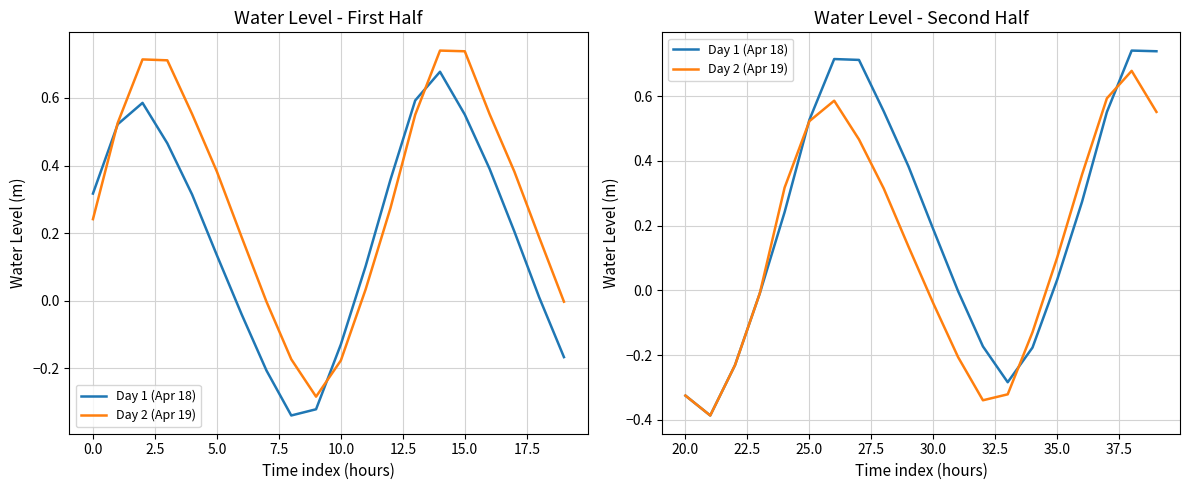

How many intersections are there between Day 2 (Apr 19) and Day 1 (Apr 18)?

3